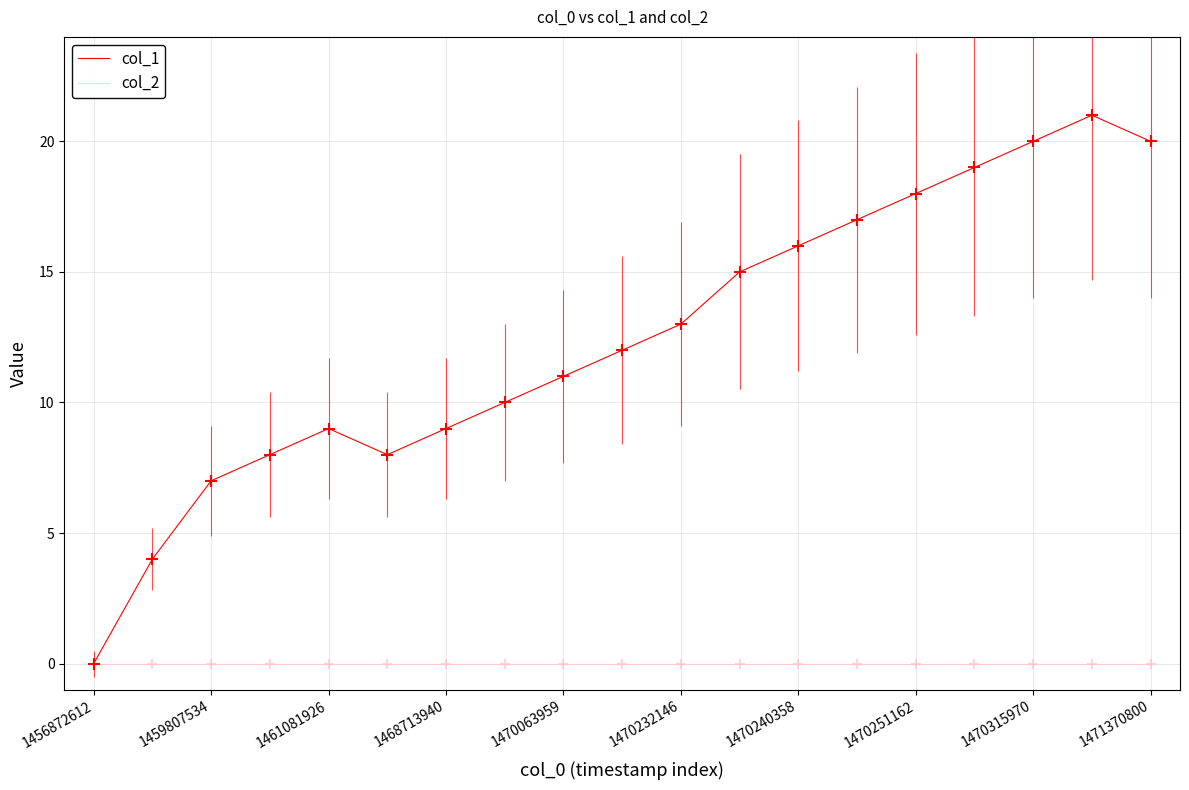

Which series has the largest total across all categories?

col_1